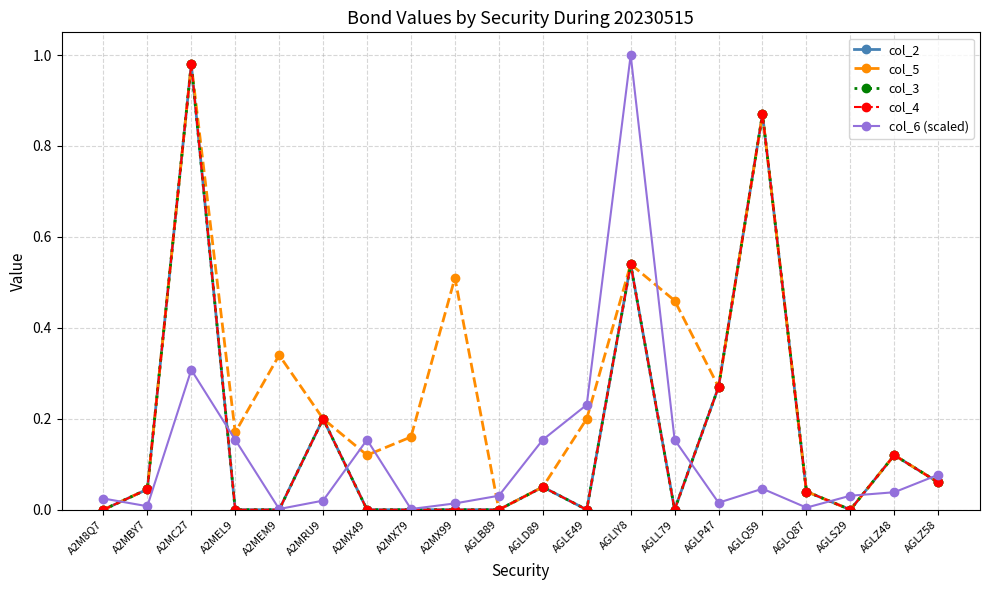

Does the chart have visible grid lines?

Yes